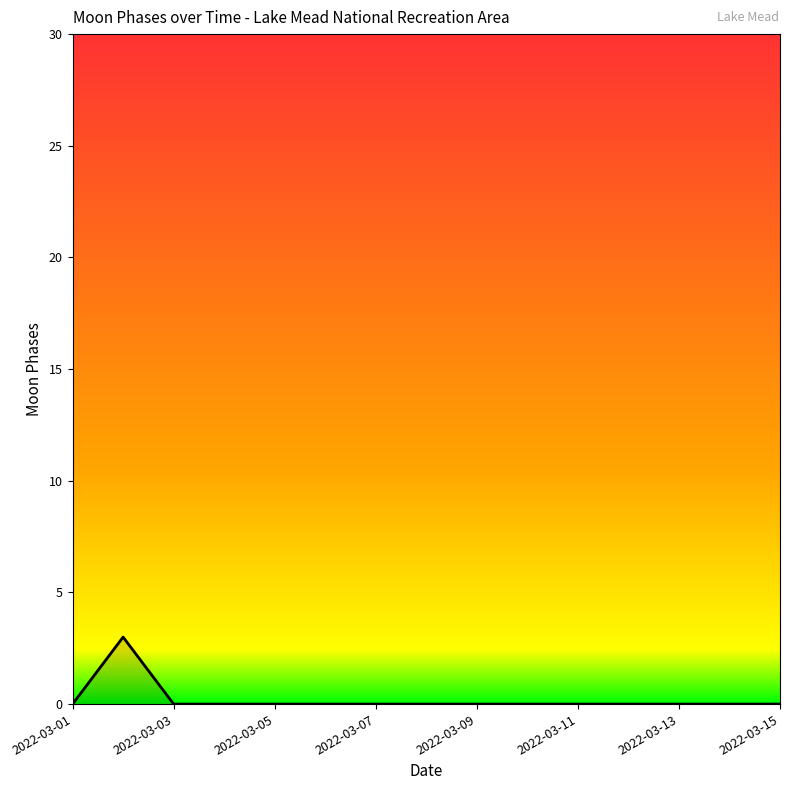

What is the maximum value shown in the chart?

3